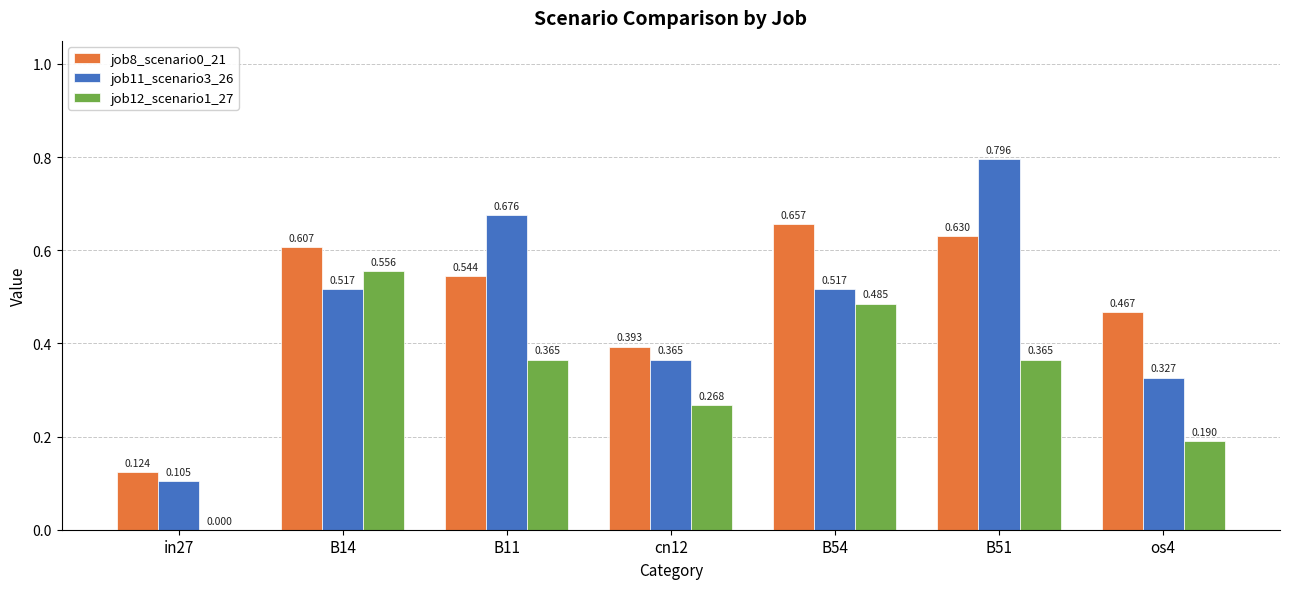

Which series has the widest spread of values?

job11_scenario3_26